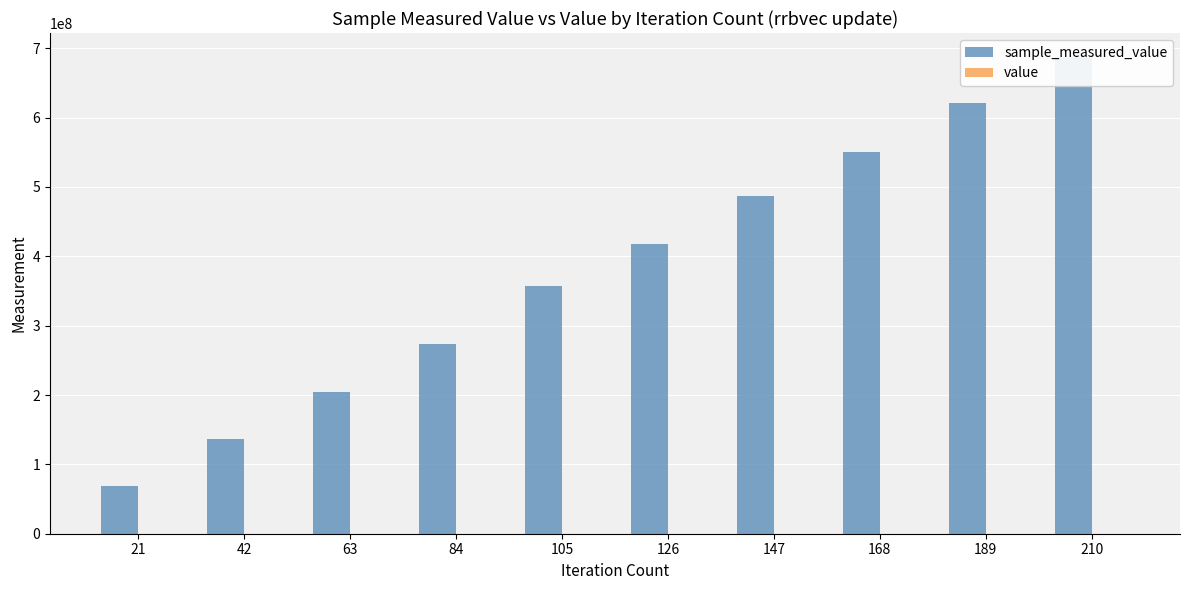

What is the difference between the highest and lowest values at 189?

620529867